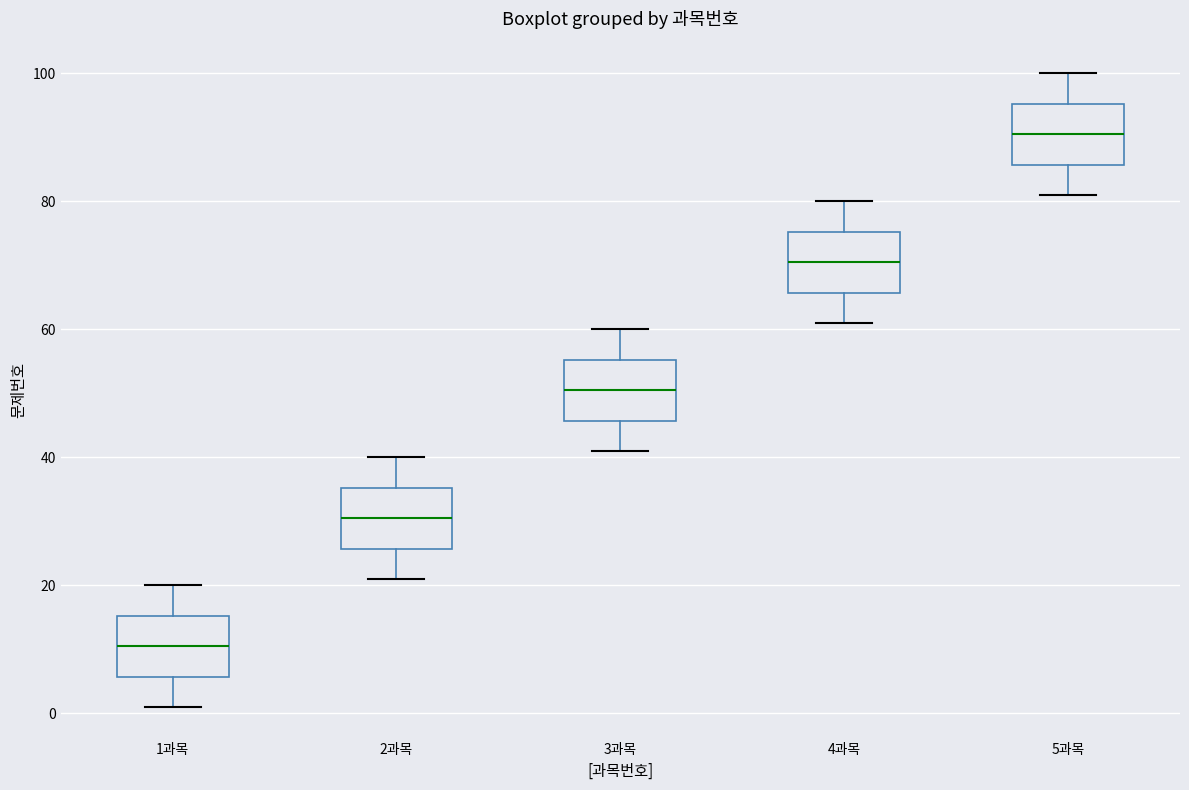

Reading left to right, read every box against the y-axis: the position of its median line, the range the box covers, and the ends of its whiskers. The values are not printed on the chart, so give them approximately, as read against the axis.

1과목: median 10, box 6 to 16, whiskers 2 to 20
2과목: median 30, box 26 to 36, whiskers 22 to 40
3과목: median 50, box 46 to 56, whiskers 42 to 60
4과목: median 70, box 66 to 76, whiskers 62 to 80
5과목: median 90, box 86 to 96, whiskers 82 to 100